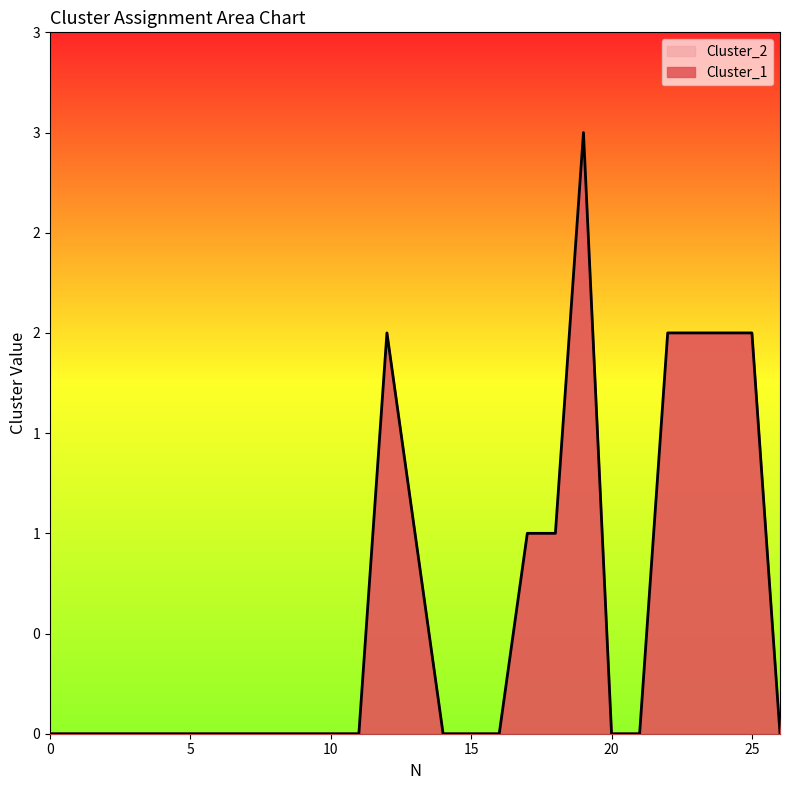

True or false: Cluster_1 has more than 0 points higher than both neighbors.

True